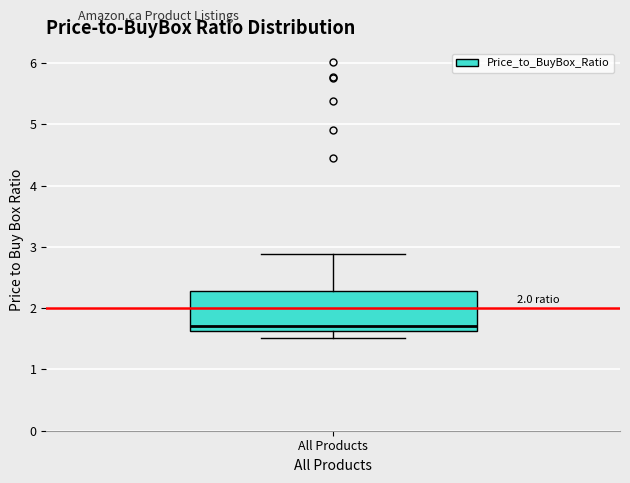

Where does the median line of the box for All Products sit on the y-axis? The values are not printed on the chart, so give them approximately, as read against the axis.

1.7